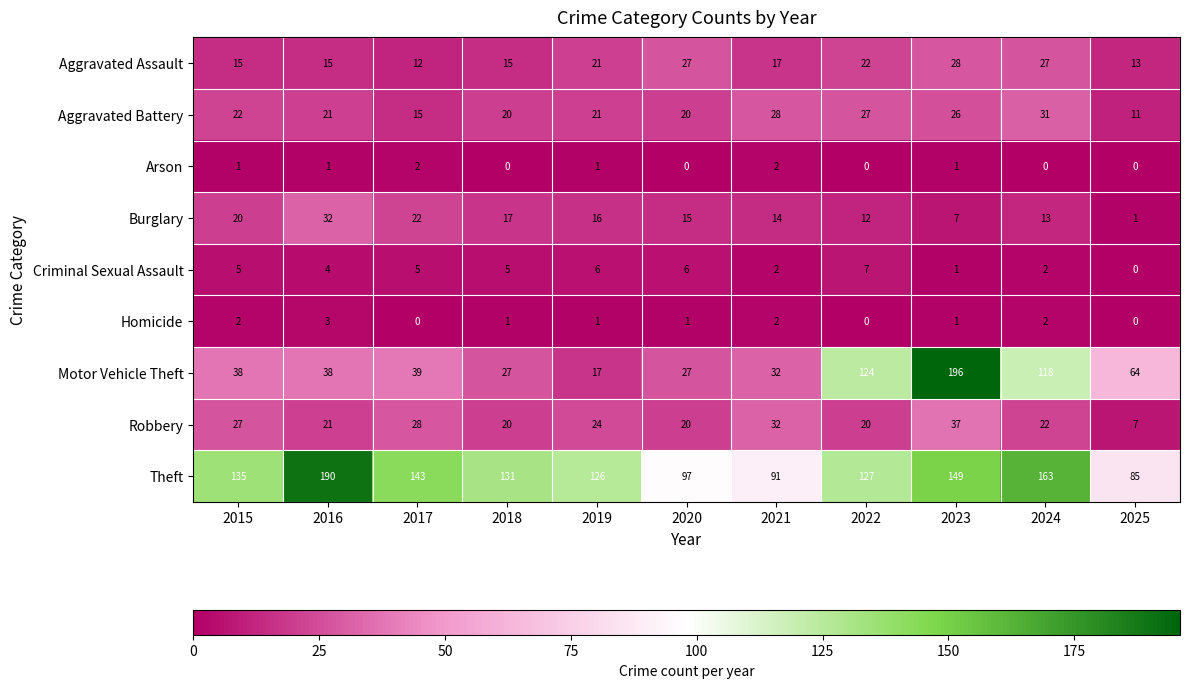

Which series changed the most between 2019 and 2020?

Theft